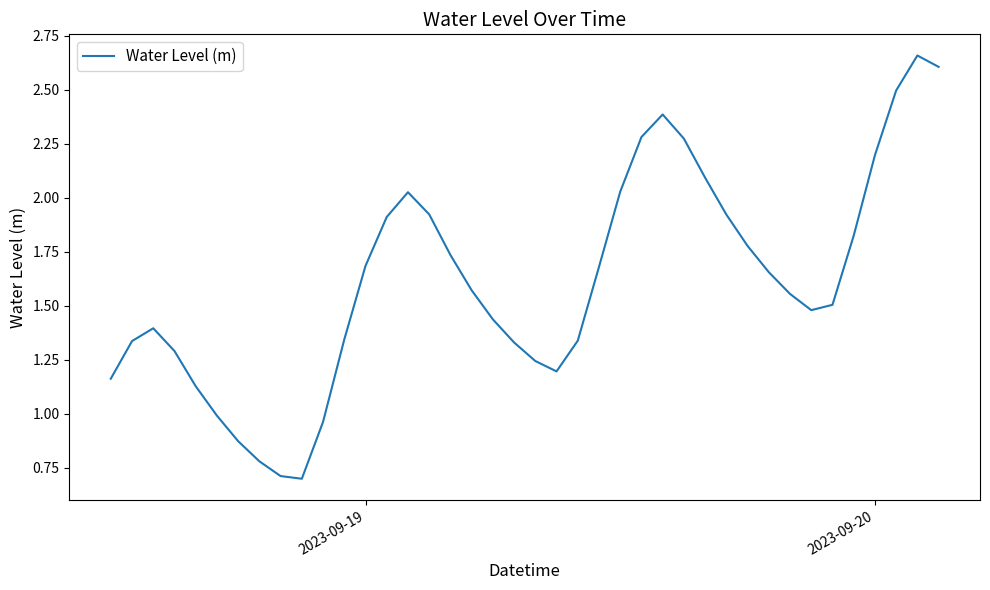

What is the minimum value shown in the chart?

0.7